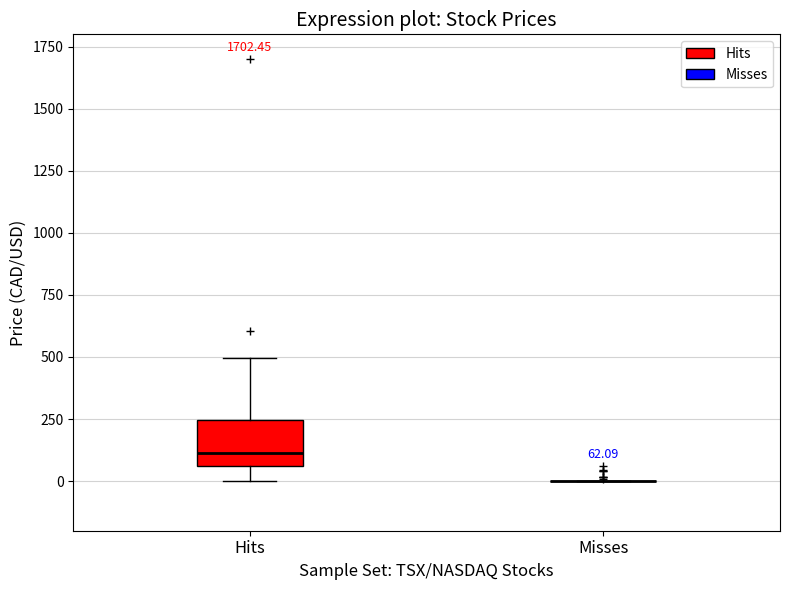

Which box is the tallest, from its lower edge to its upper edge?

Hits